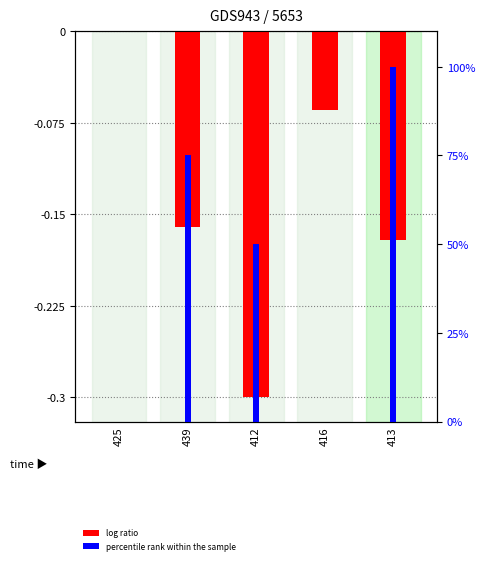

What is the label of the 4th bar from the left?

416